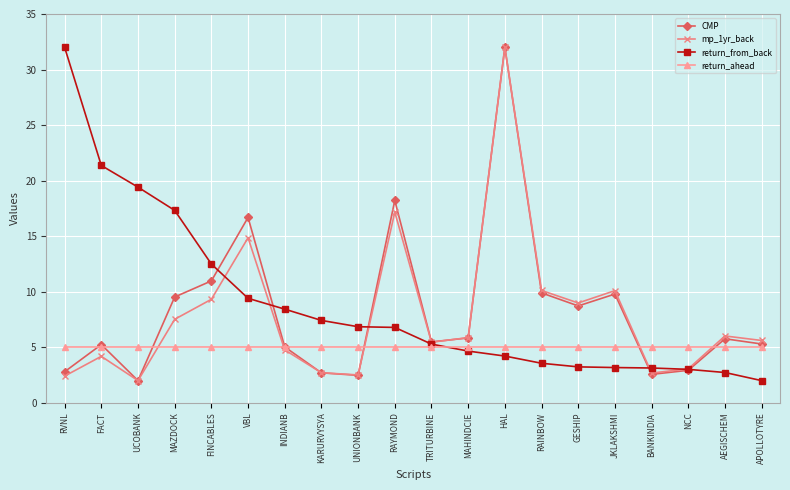

At how many categories does at least one series exceed 22?

2